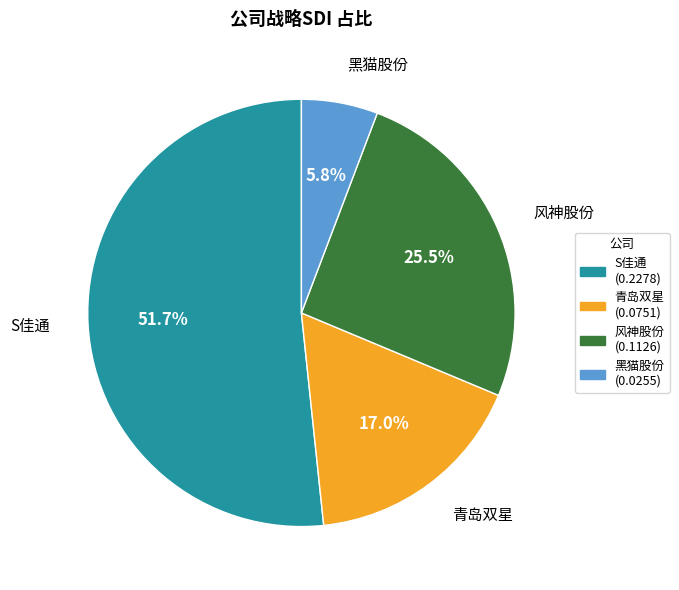

Count the number of slices in the pie.

4